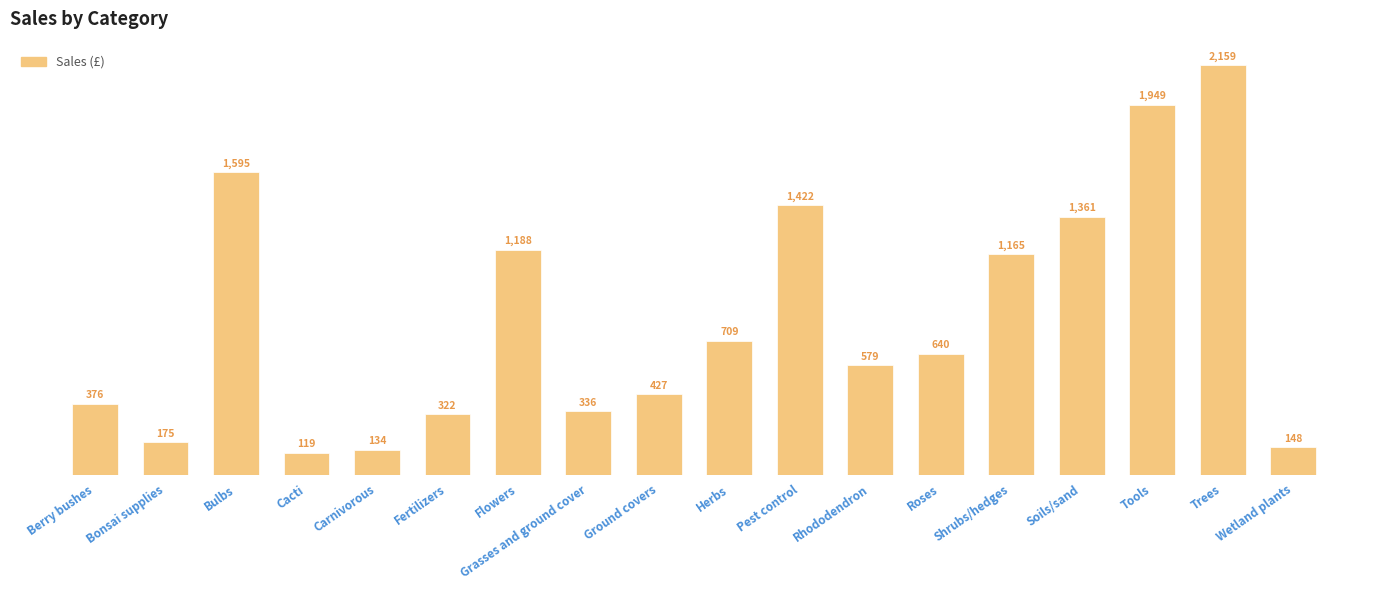

Where does the data first go above 639?

Bulbs